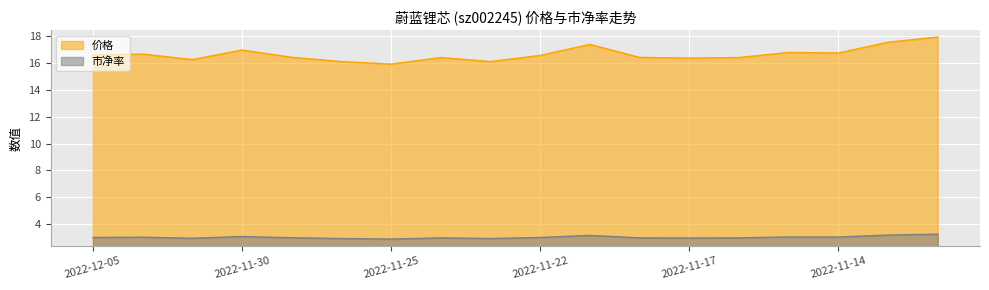

Count the number of data series in this chart.

2